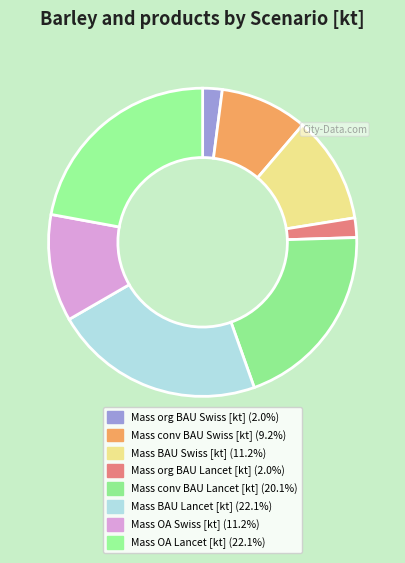

What percentage is NOT represented by Mass conv BAU Lancet [kt]?

79.9%